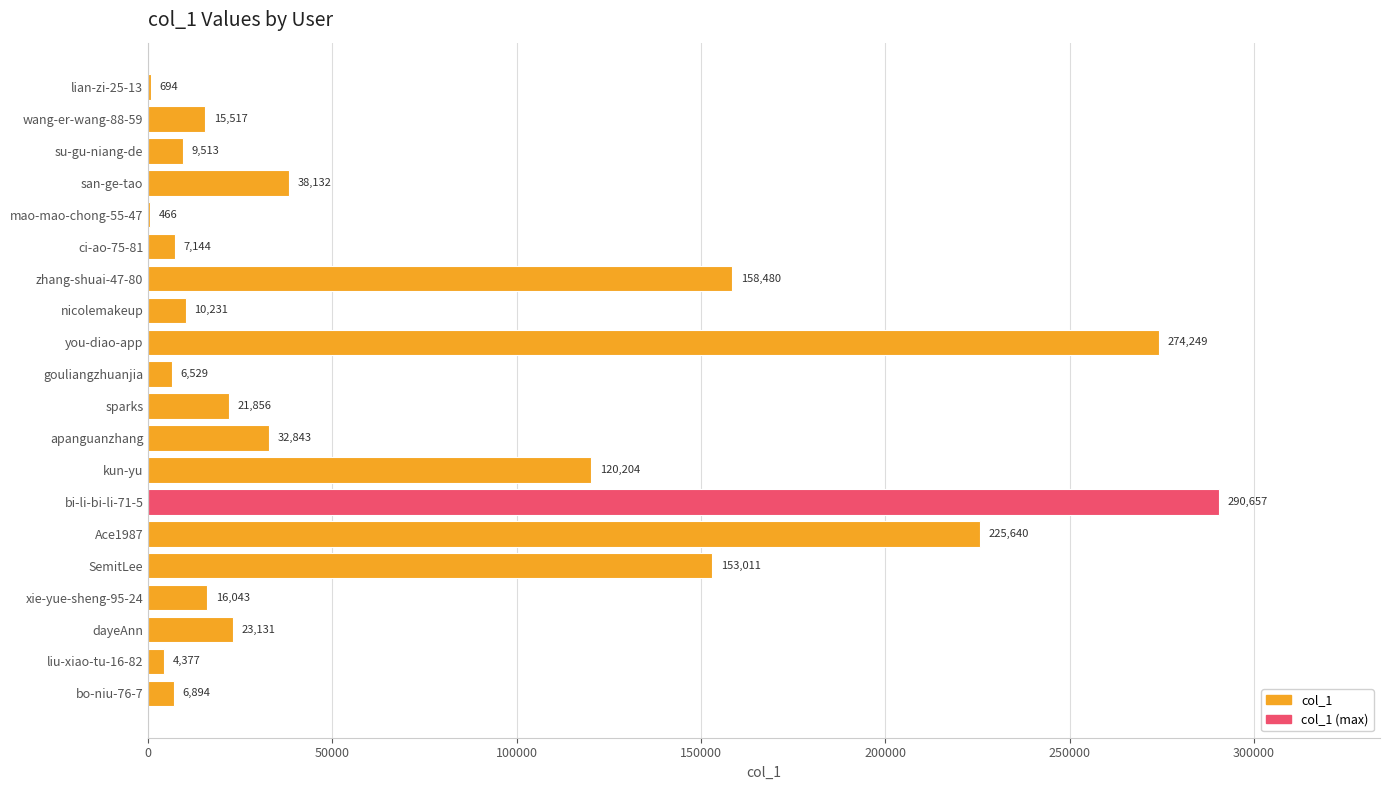

How many data points does each series have?

20